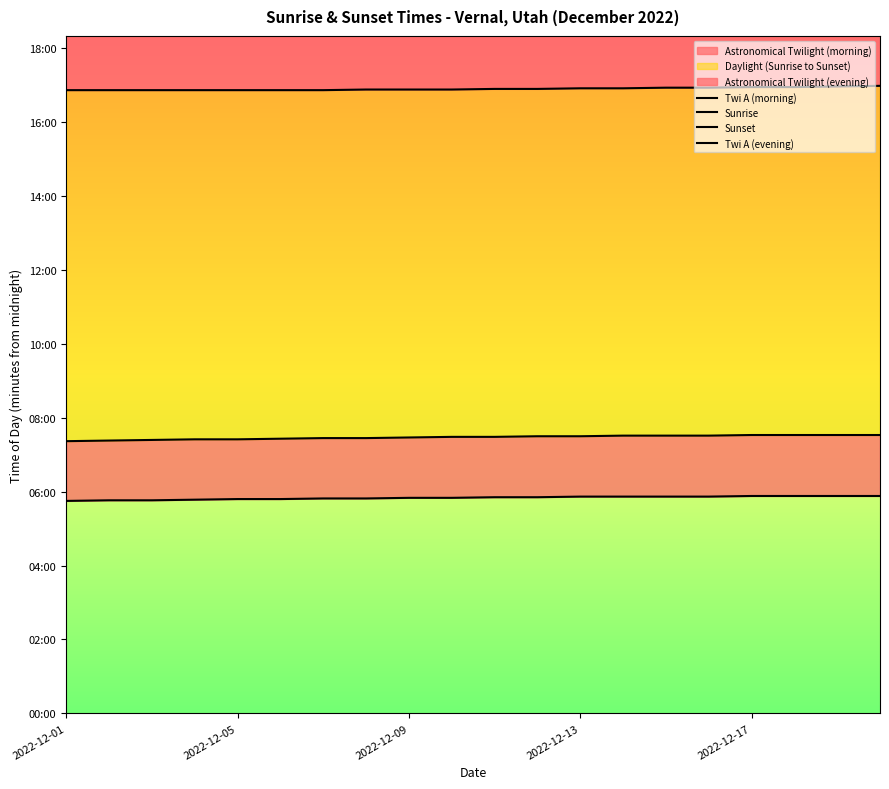

What is the difference between the Sunrise values at 18 and 8?

4